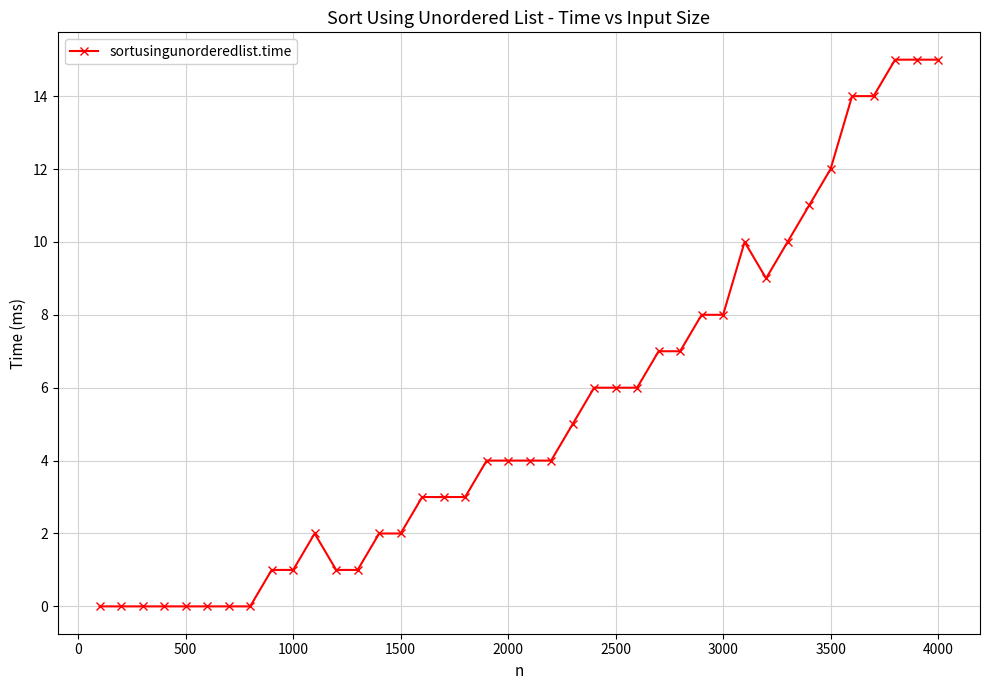

True or false: there are more than 1 points higher than both neighbors.

True